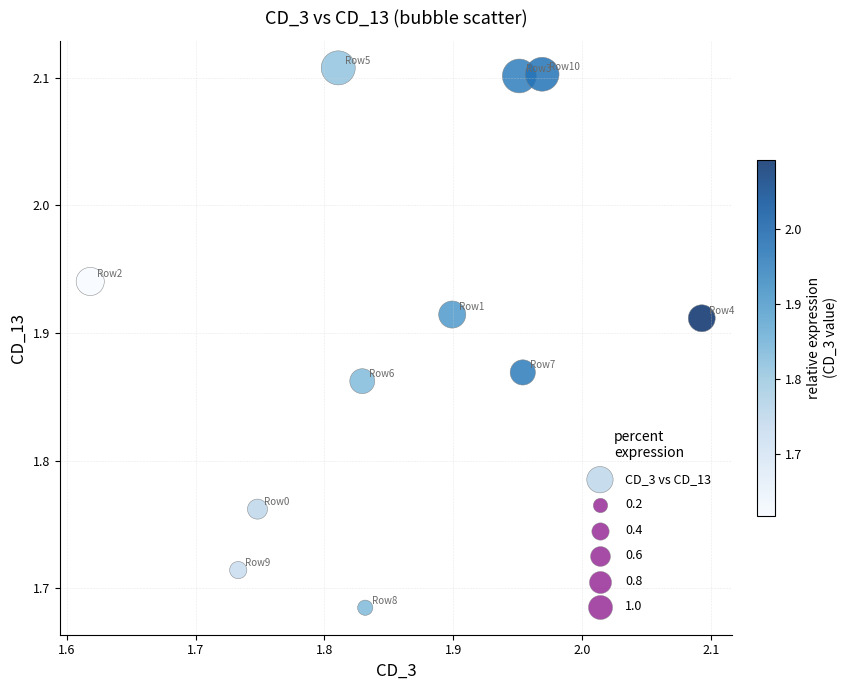

What is the range of X values (max minus min)?

0.5